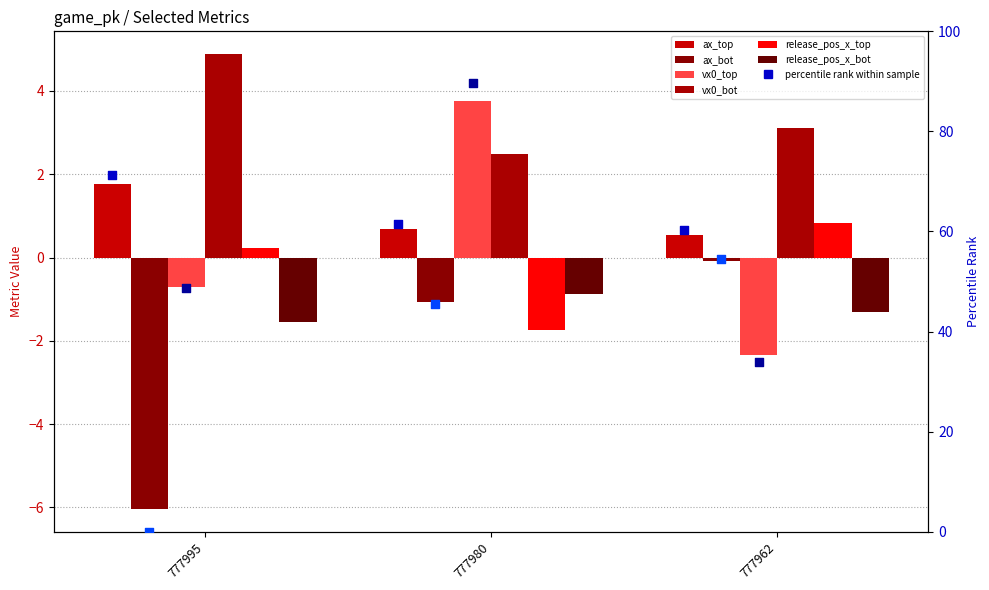

Which series contains the highest Y value?

vx0_bot